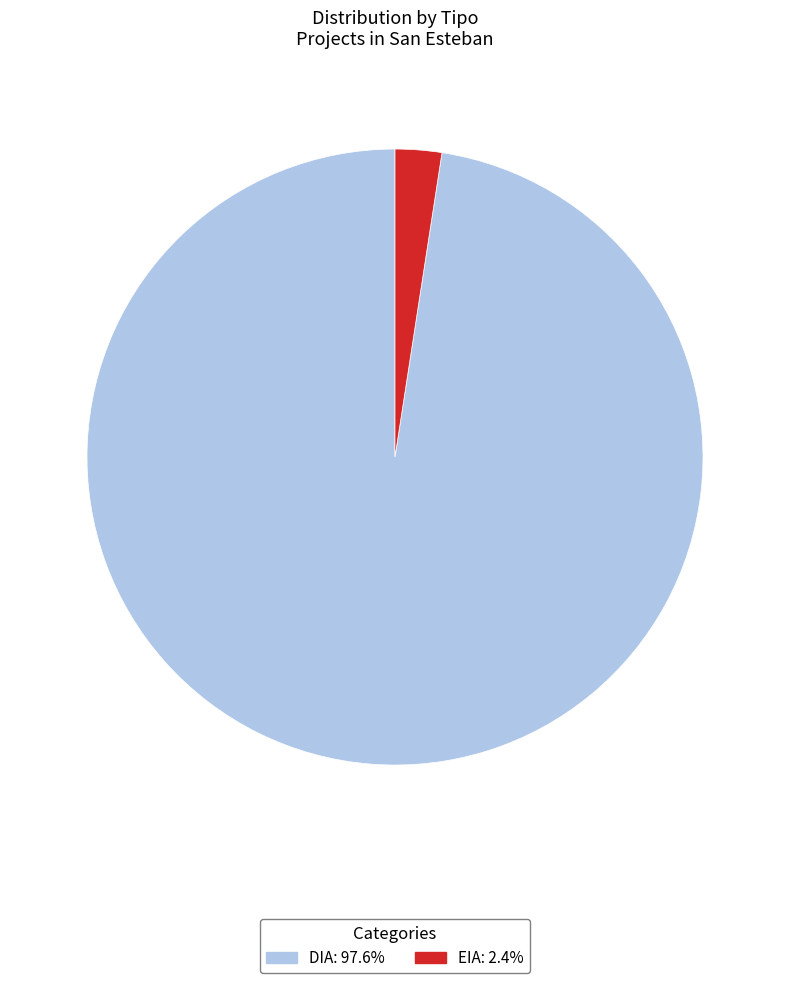

Which has a higher value, EIA or DIA?

DIA